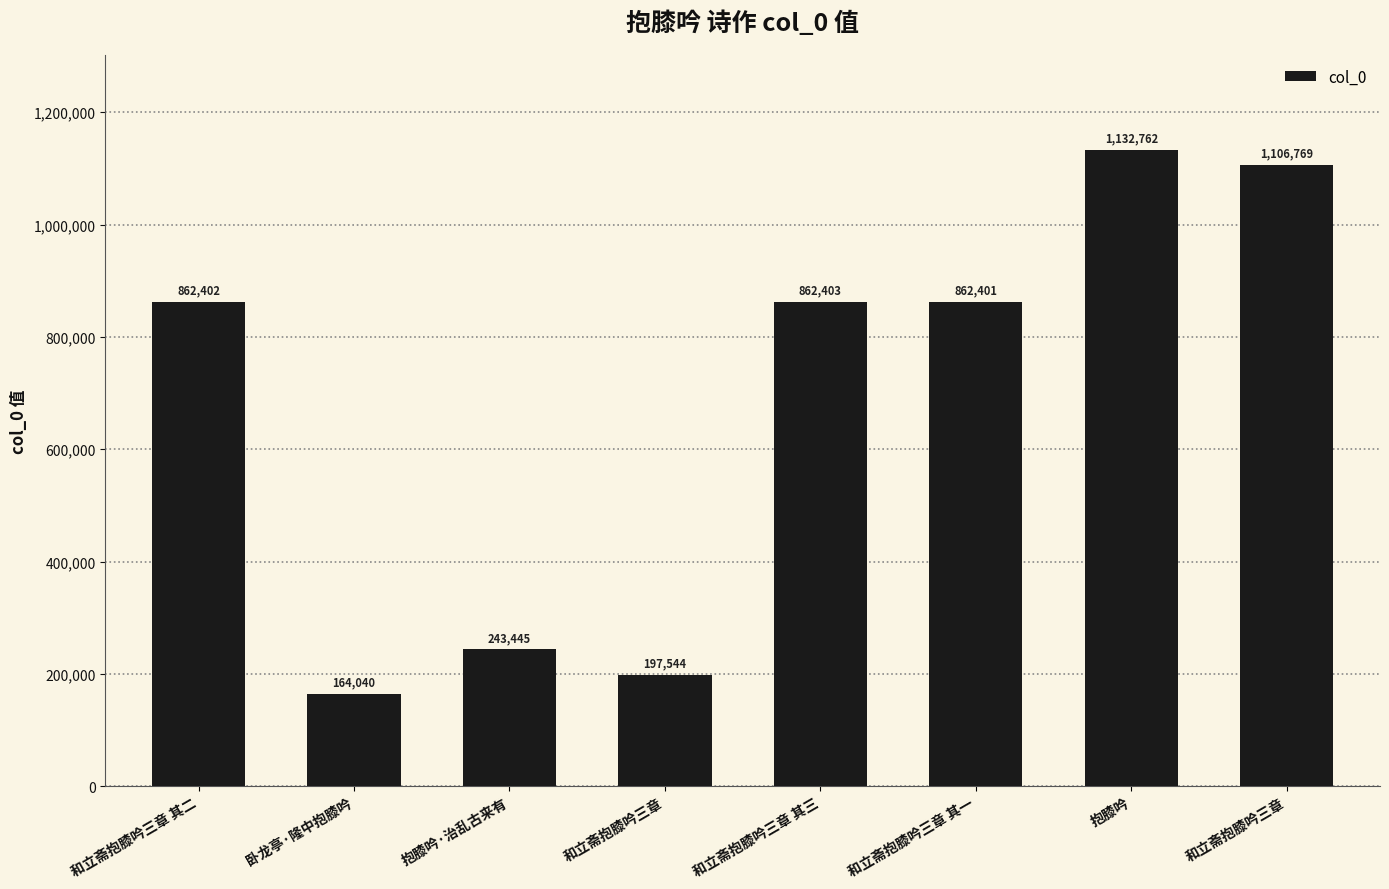

Reading left to right, transcribe all the data shown in this chart.

862402	164040	243445	197544	862403	862401	1132762	1106769